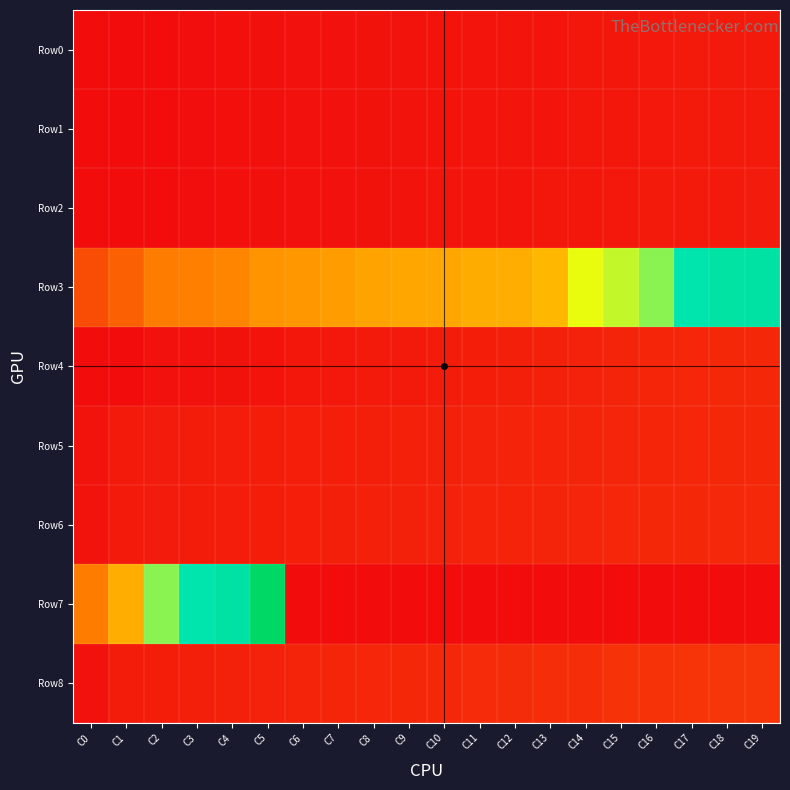

Which category has the highest value across all series?

C5